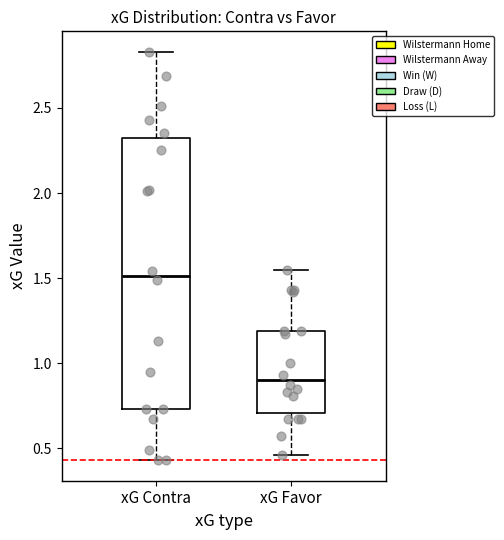

Reading left to right, read every box against the y-axis: the position of its median line, the range the box covers, and the ends of its whiskers. The values are not printed on the chart, so give them approximately, as read against the axis.

xG Contra: median 1.50, box 0.75 to 2.35, whiskers 0.45 to 2.85
xG Favor: median 0.90, box 0.70 to 1.20, whiskers 0.45 to 1.55